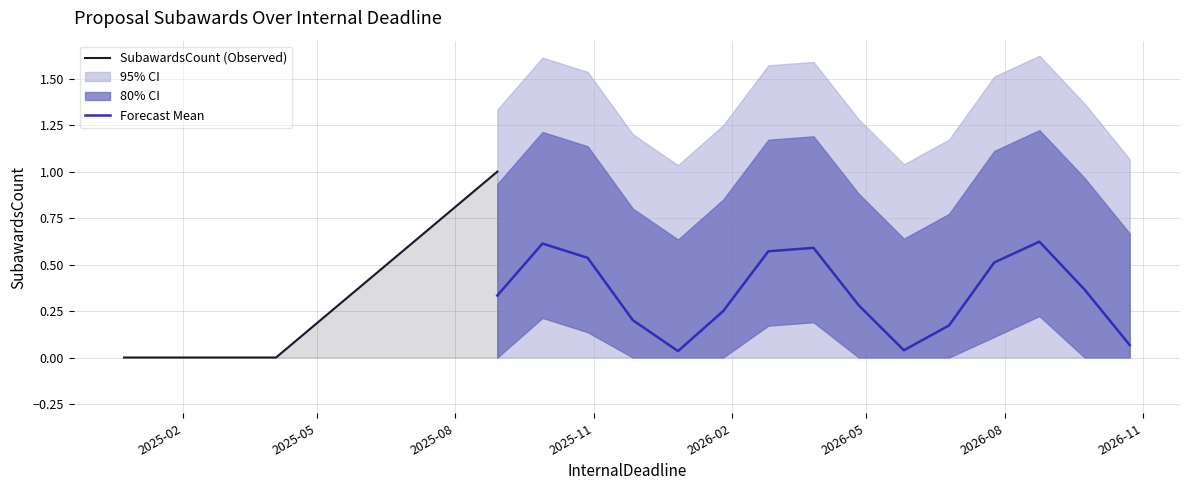

Which category has the lowest value across all series?

2024-12-24